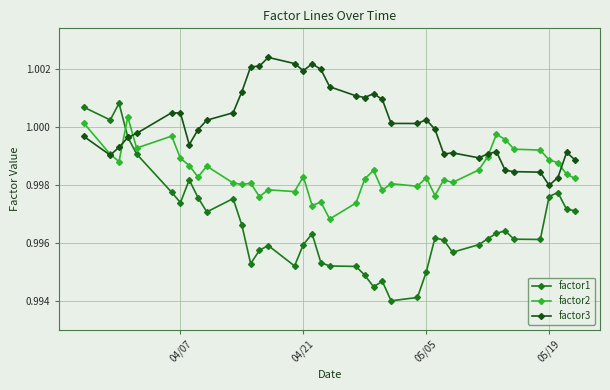

Rank the series by their maximum value, from highest to lowest.

factor3, factor1, factor2